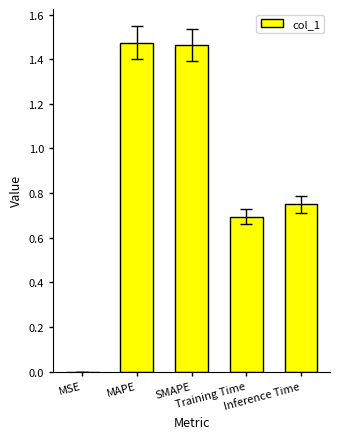

What is the sum of all values?

4.4